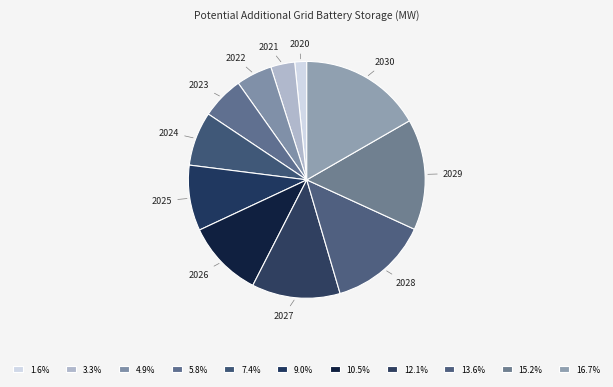

Between 2023 and 2029, which is larger?

2029